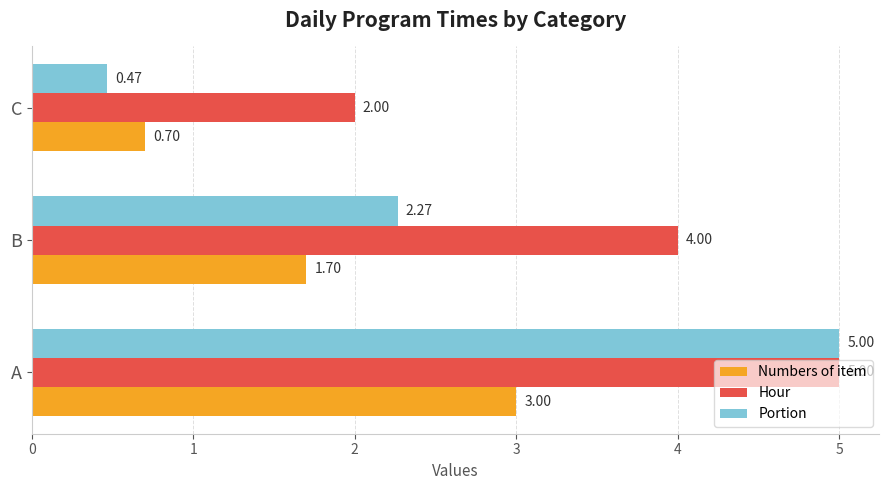

Which category has the lowest value across all series?

C